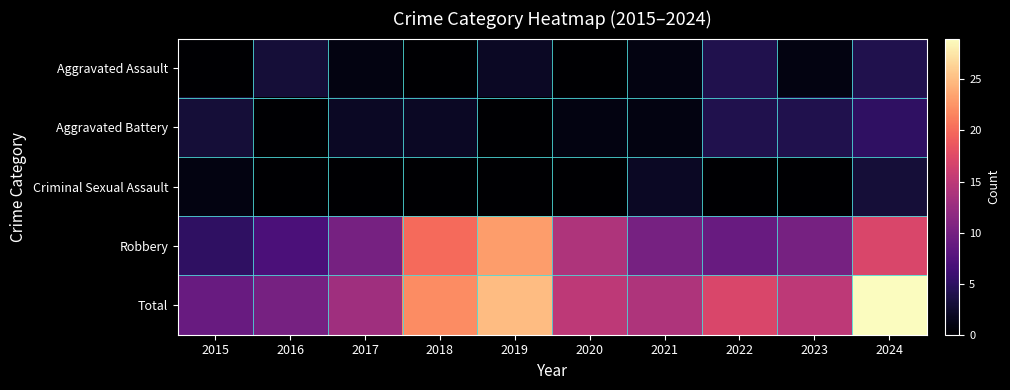

How many distinct data groups are displayed?

5